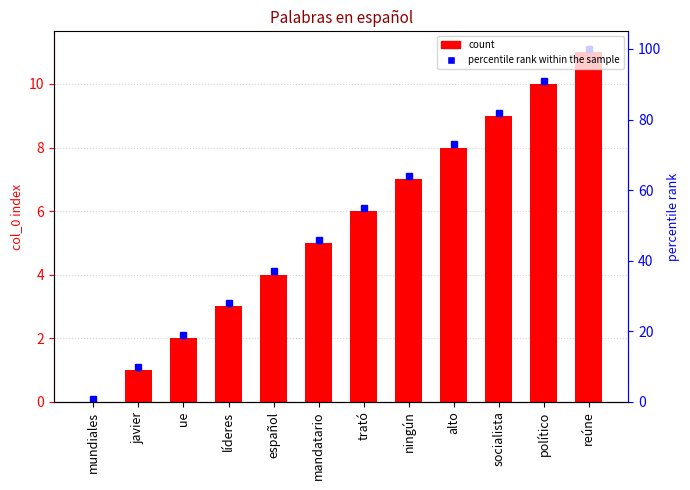

Reading left to right, transcribe all the data shown in this chart.

mundiales=0	javier=1	ue=2	líderes=3	español=4	mandatario=5	trató=6	ningún=7	alto=8	socialista=9	político=10	reúne=11